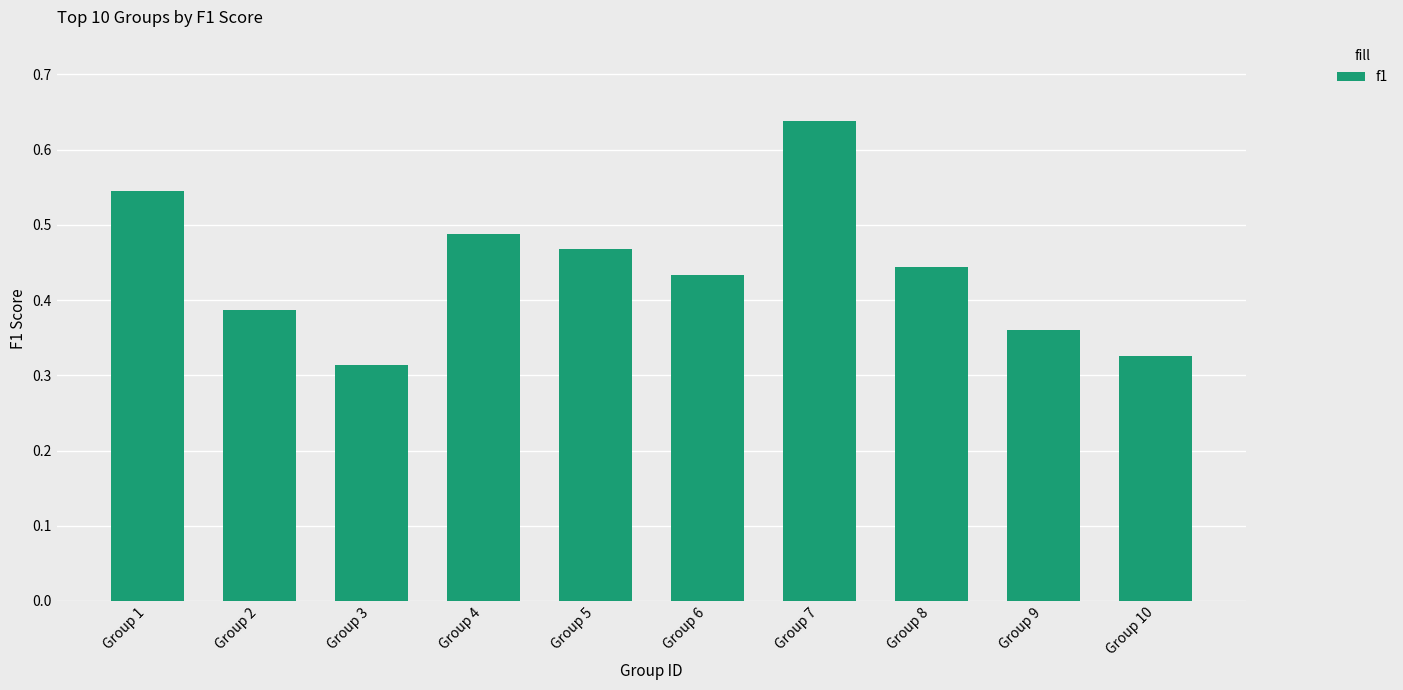

What is the sum of all values?

4.4